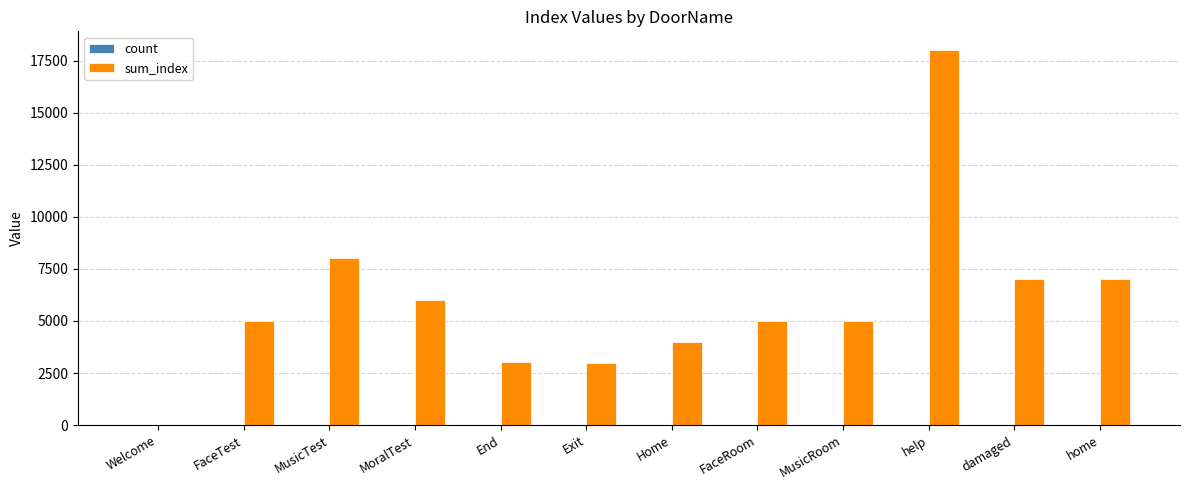

Where is sum_index nearest to the value 9003?

MusicTest